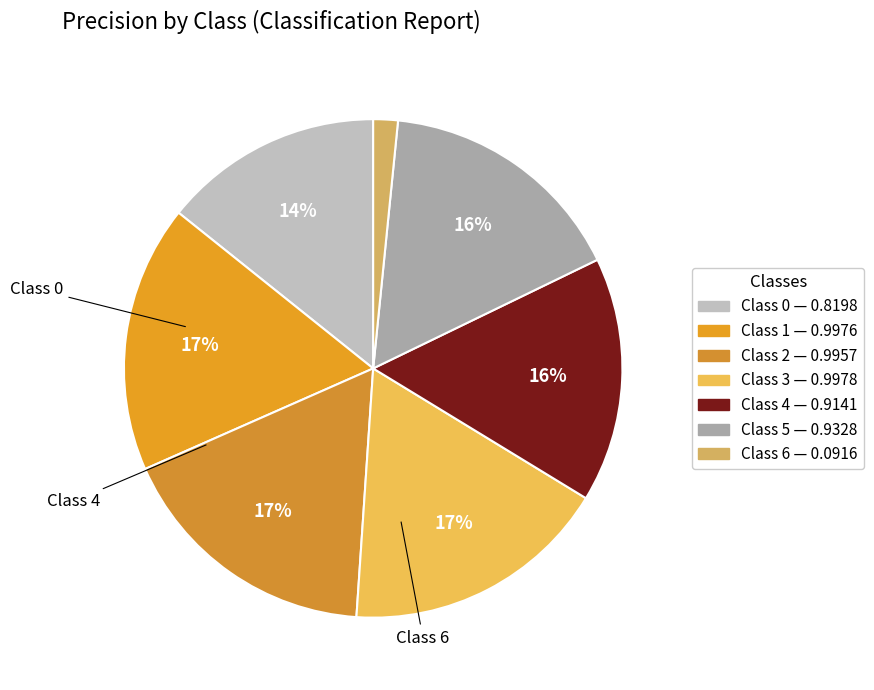

To the nearest percent, what is the difference between the largest and smallest slice percentages?

16%